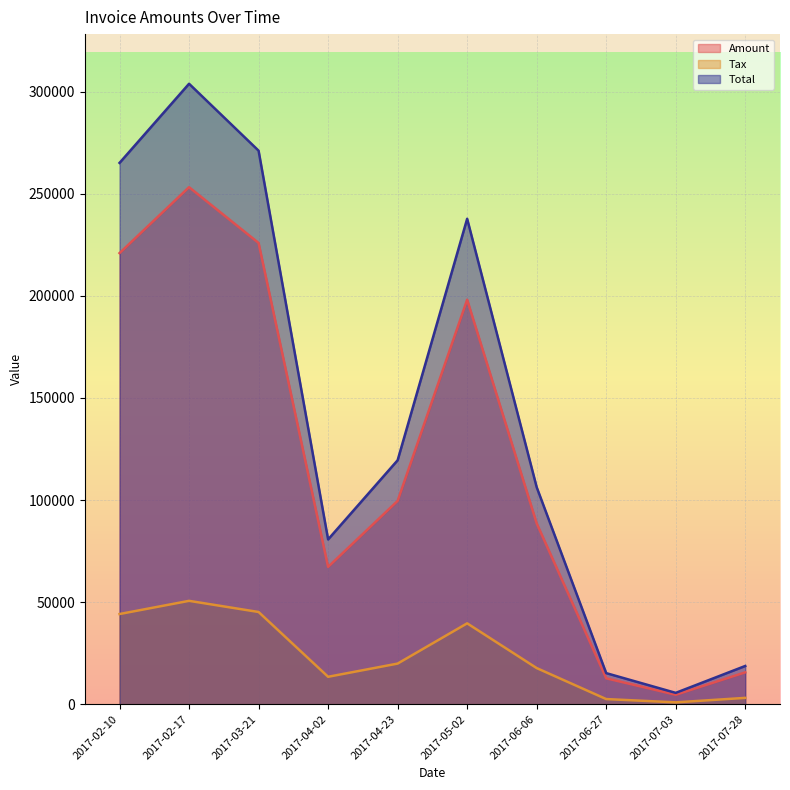

Which has a higher value, 2017-02-10 or 2017-04-23?

2017-02-10